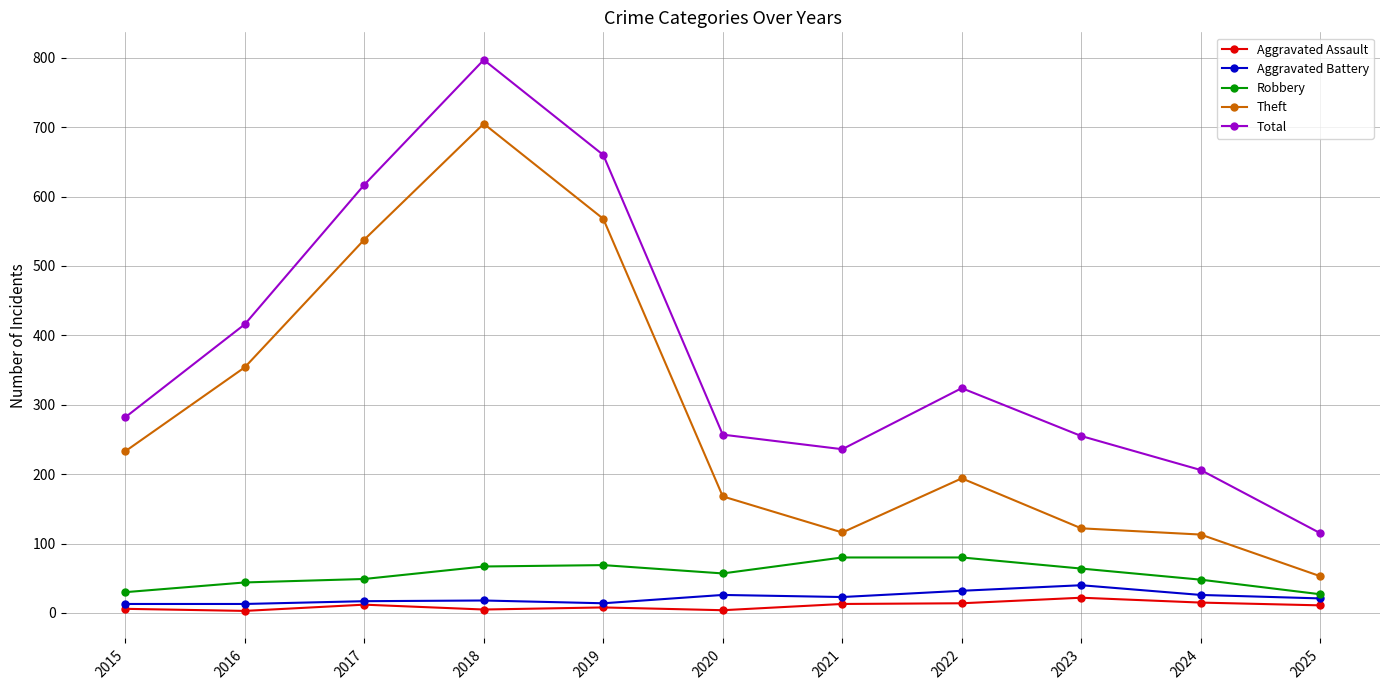

What is the lowest value of the Robbery series?

27